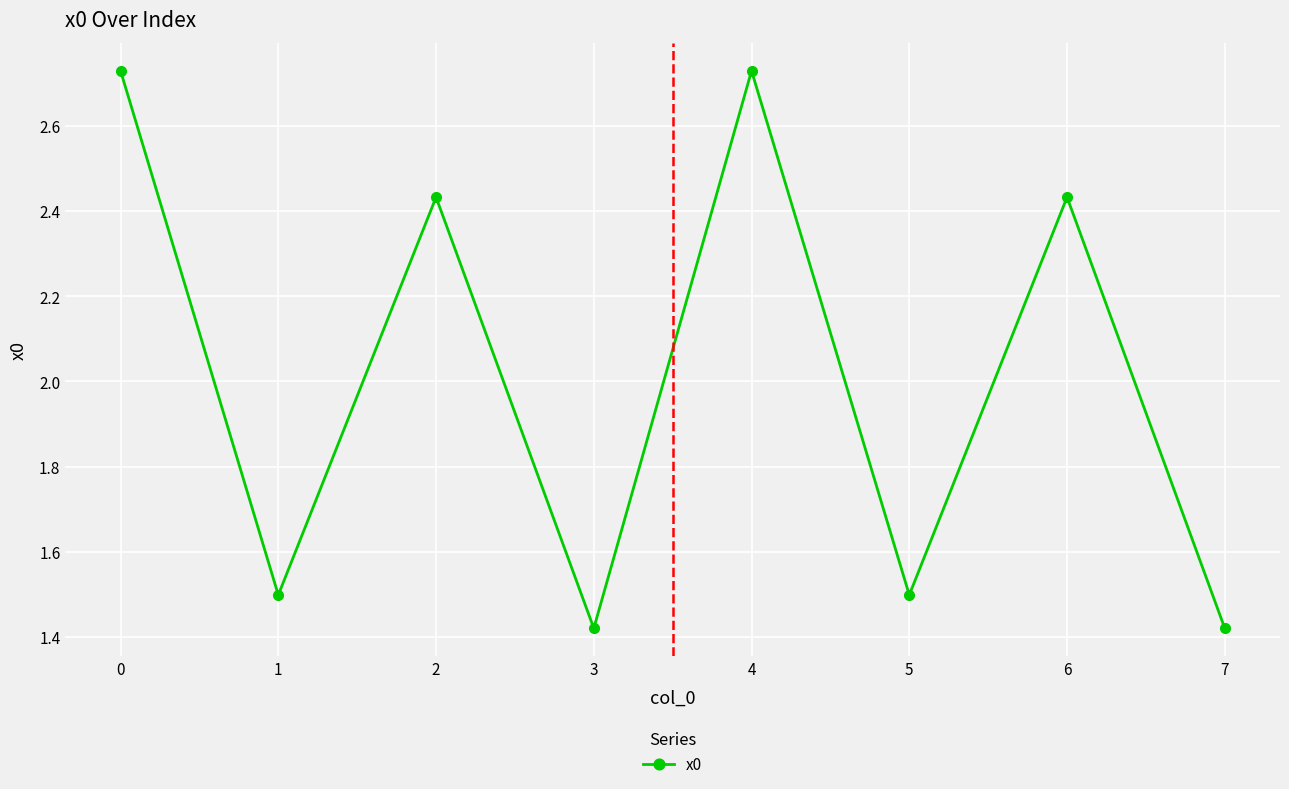

What is the difference between the second highest and minimum values?

1.3